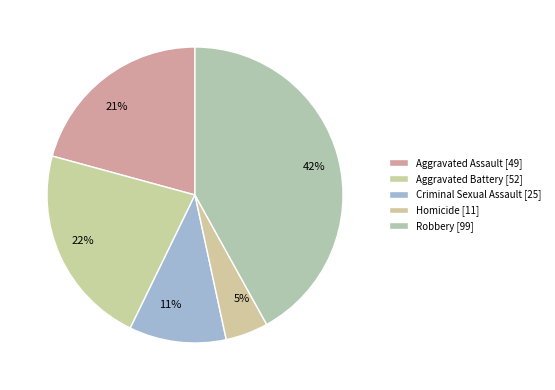

Do 42% and 22% together represent more than half of the pie?

Yes